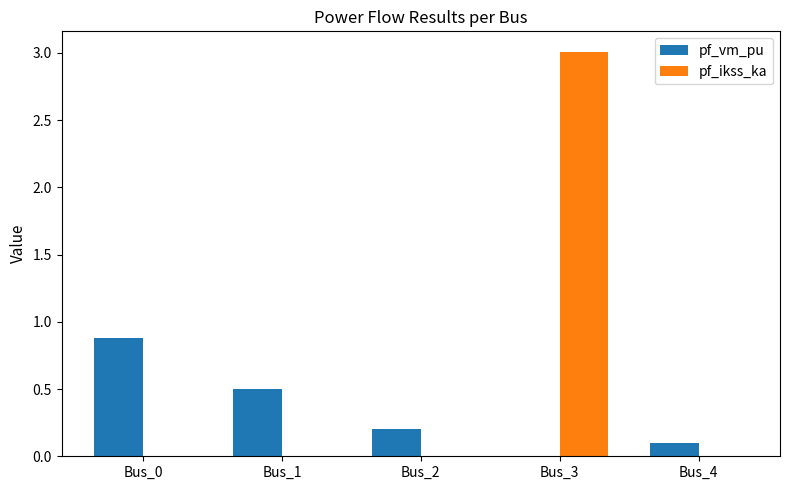

What is the maximum value shown in the chart?

3.0